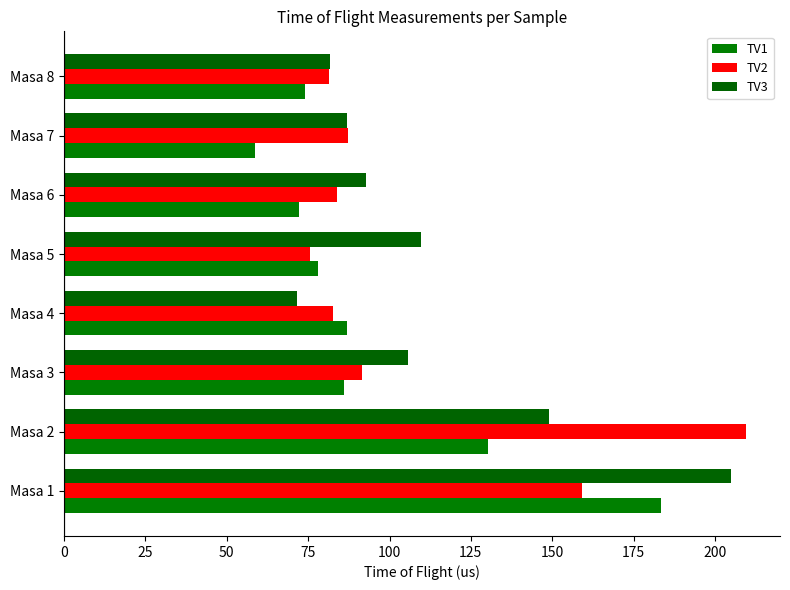

What is the difference between the maximum and second lowest values in the TV1 series?

111.3